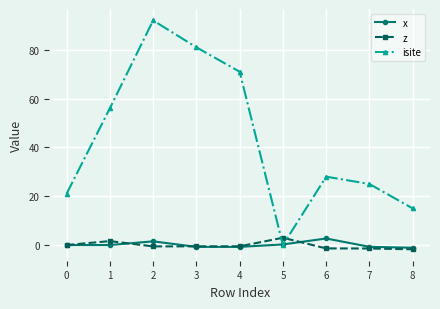

After their last crossing, which series has the higher values: isite or z?

isite